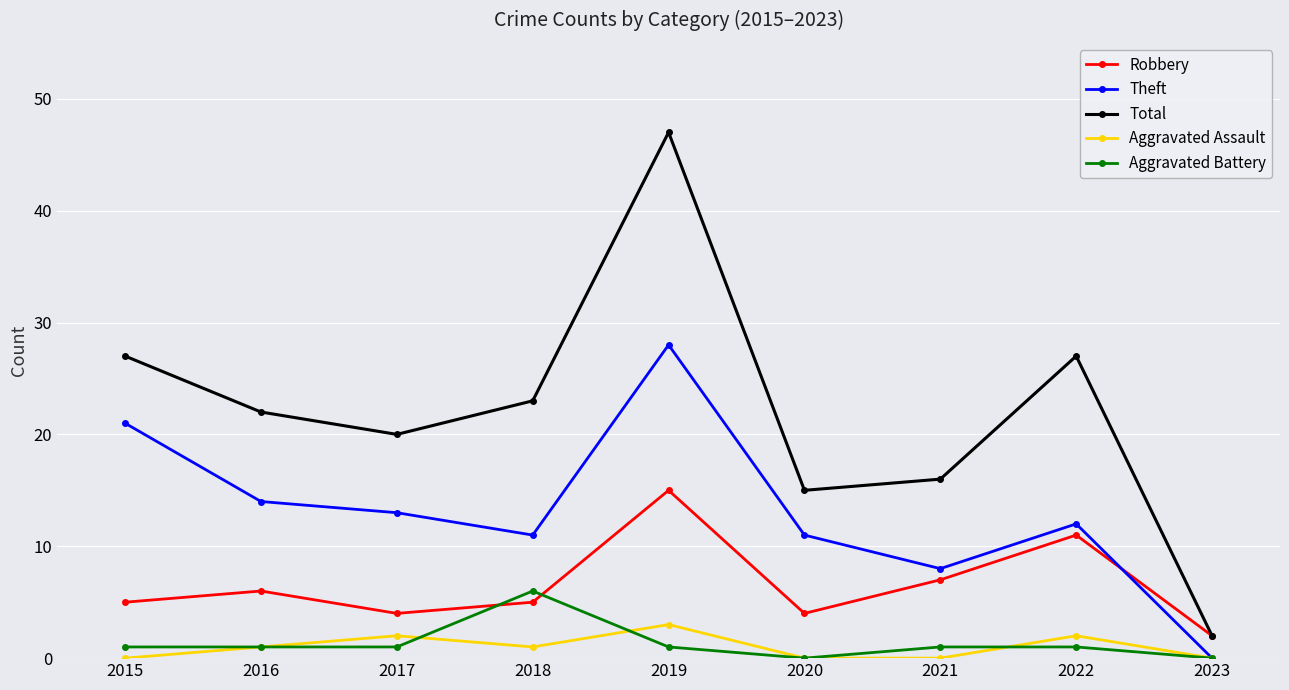

Reading right to left, list all the values displayed in this chart.

Robbery: 2	11	7	4	15	5	4	6	5
Theft: 0	12	8	11	28	11	13	14	21
Total: 2	27	16	15	47	23	20	22	27
Aggravated Assault: 0	2	0	0	3	1	2	1	0
Aggravated Battery: 0	1	1	0	1	6	1	1	1